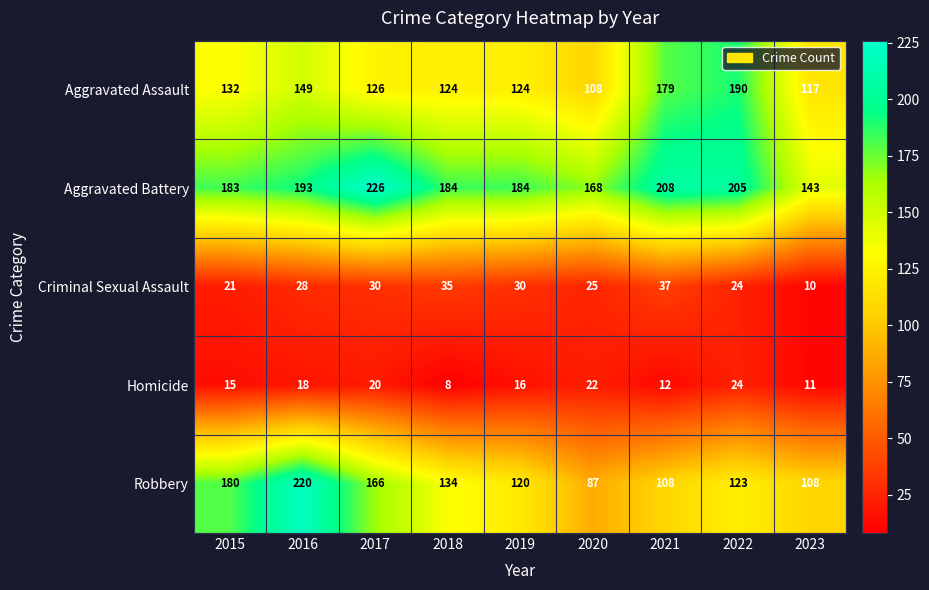

Which series changed the most between 2015 and 2016?

Robbery